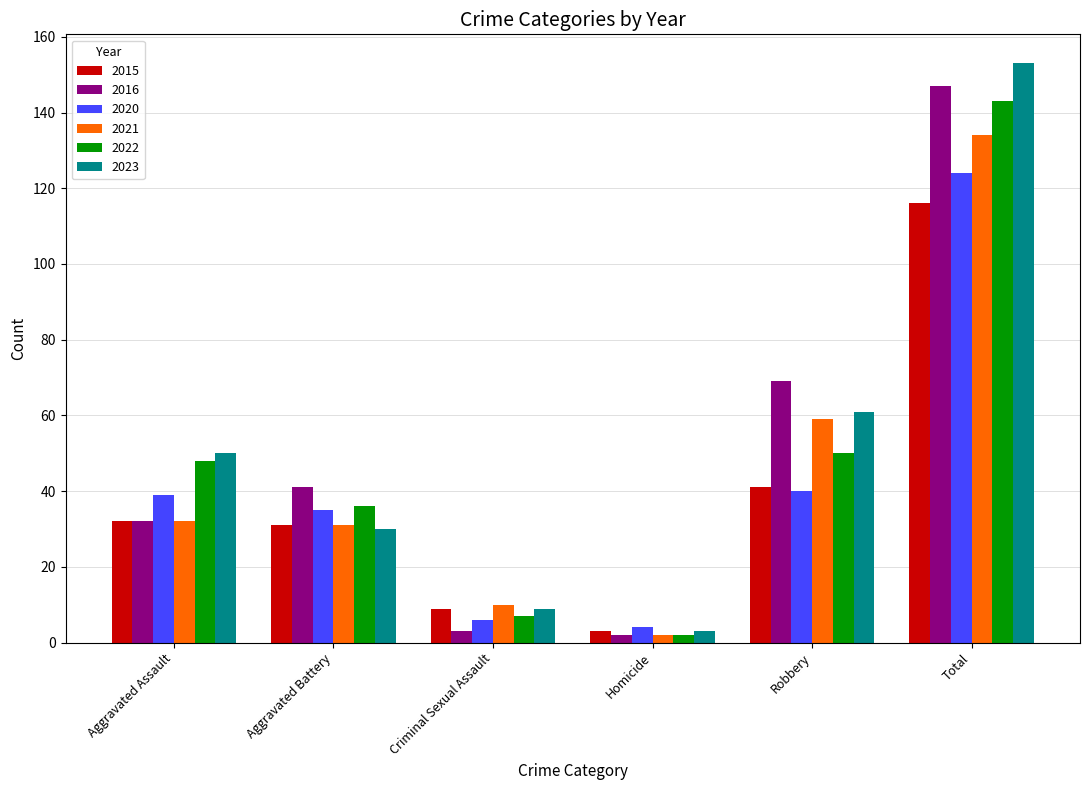

What is the total value across all series at Aggravated Battery?

204